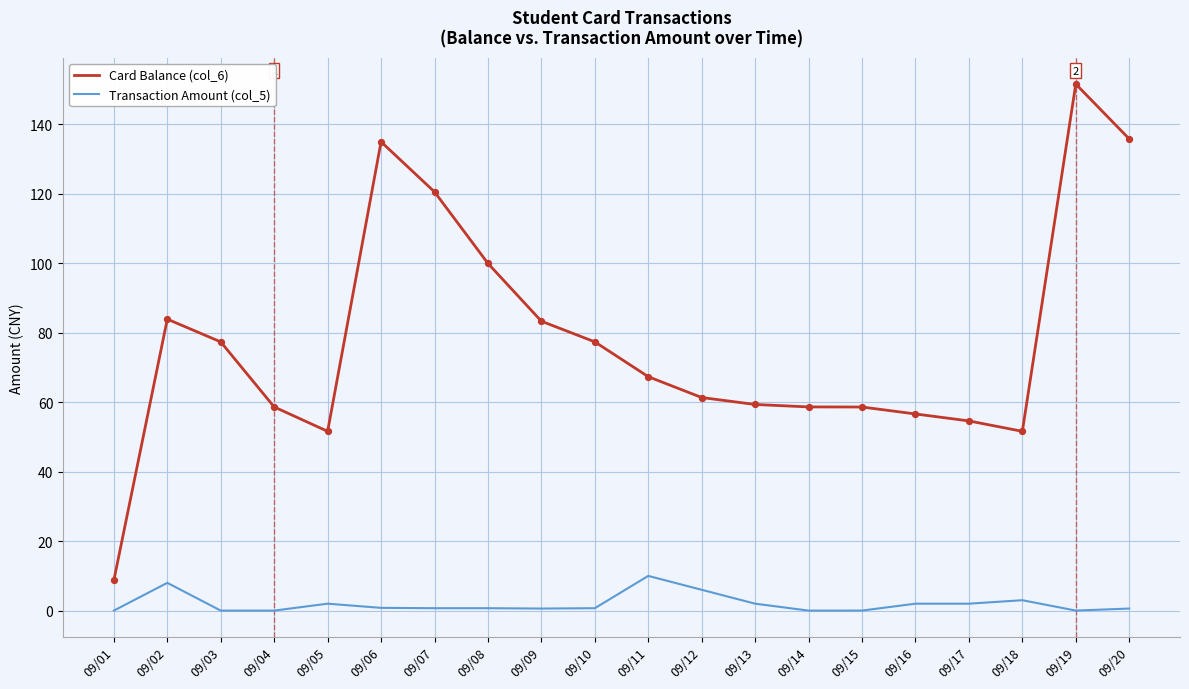

What is the total value across all series at 09/19?

151.6